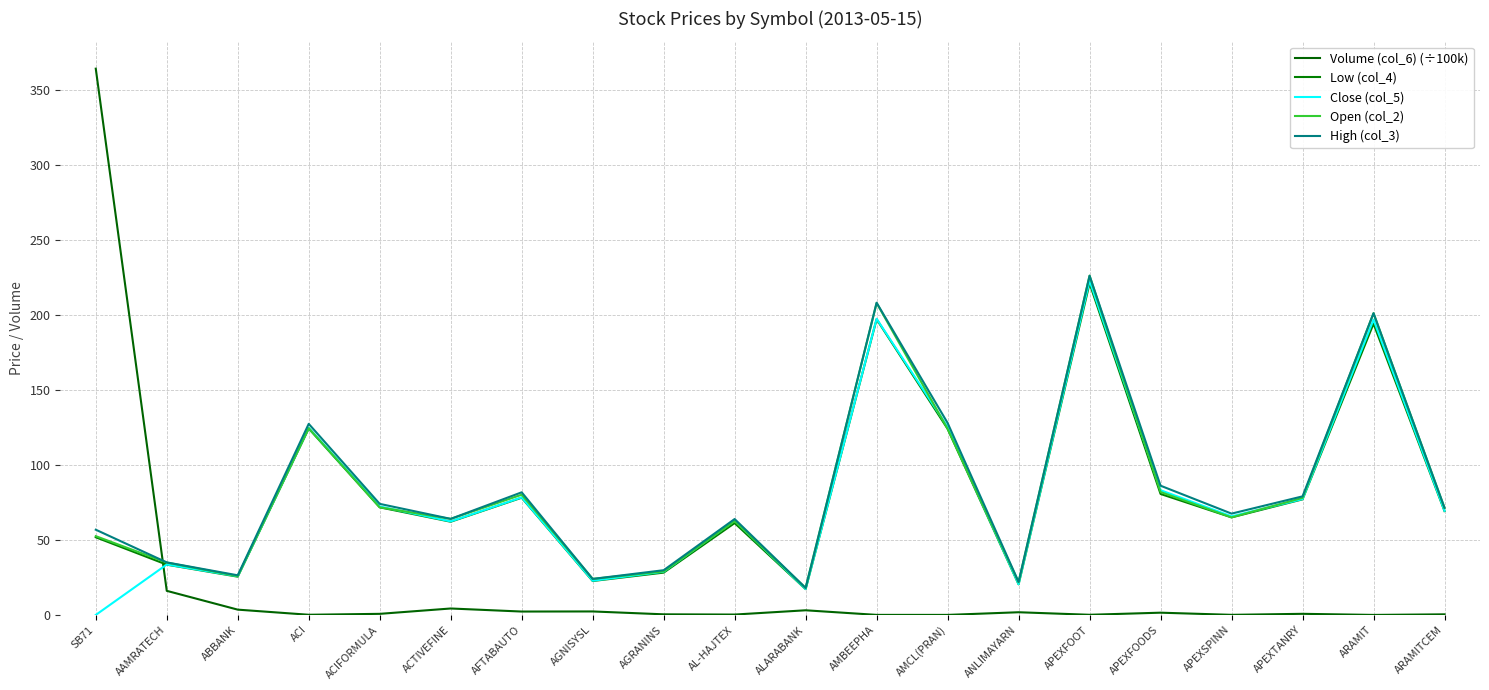

How many lines are shown in the chart?

5